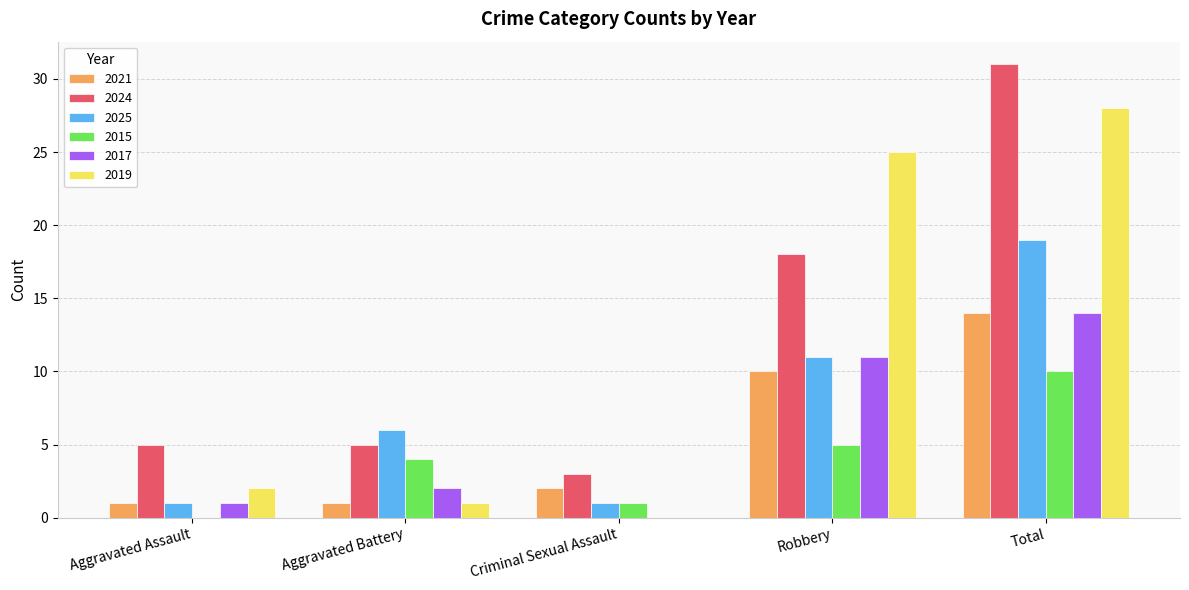

What is the sum of all 2015 values?

20